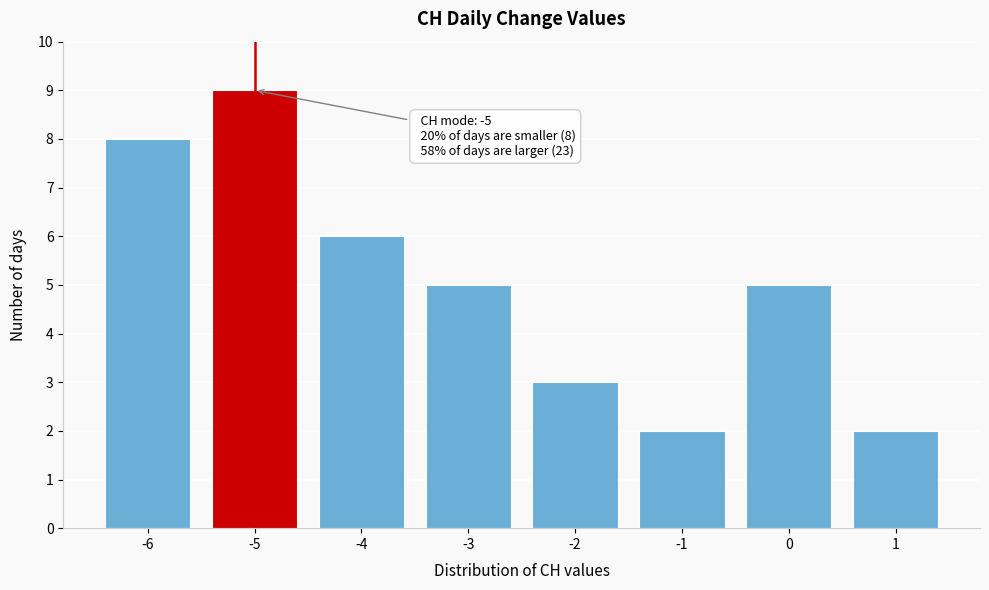

Which range on the x-axis has the tallest bar?

-5.5 to -4.5